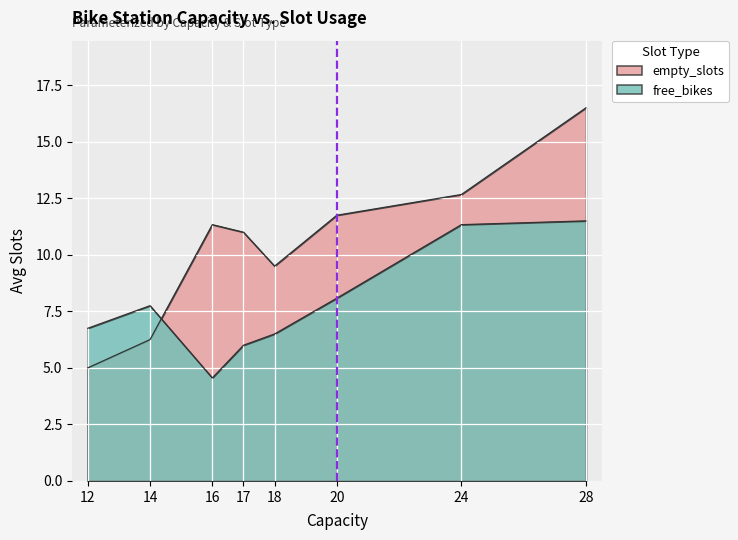

How many lines are shown in the chart?

2